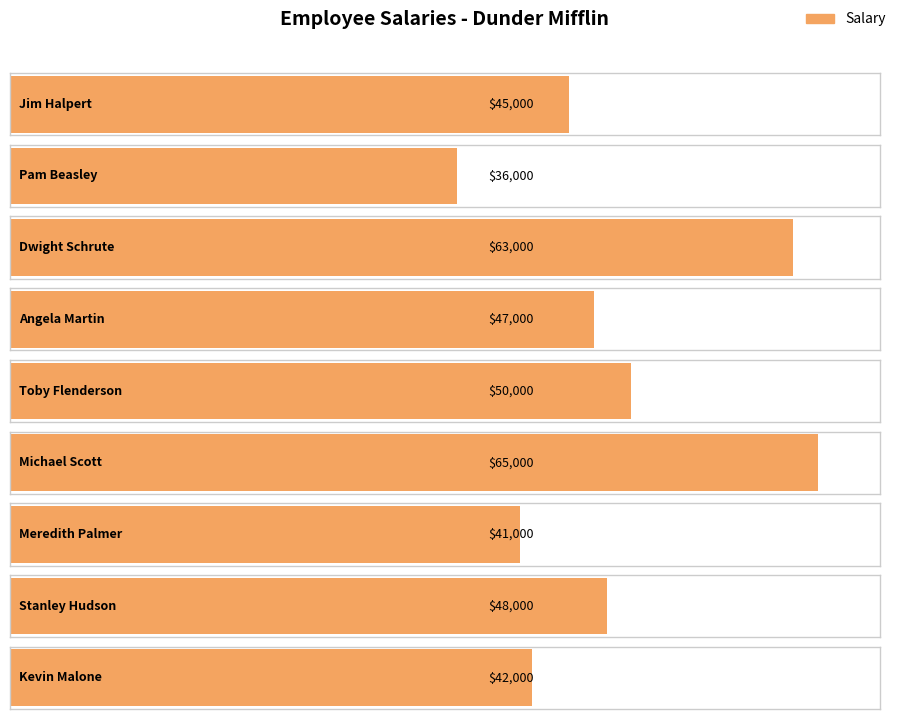

Reading left to right, list all the values displayed in this chart.

Jim Halpert=45000	Pam Beasley=36000	Dwight Schrute=63000	Angela Martin=47000	Toby Flenderson=50000	Michael Scott=65000	Meredith Palmer=41000	Stanley Hudson=48000	Kevin Malone=42000